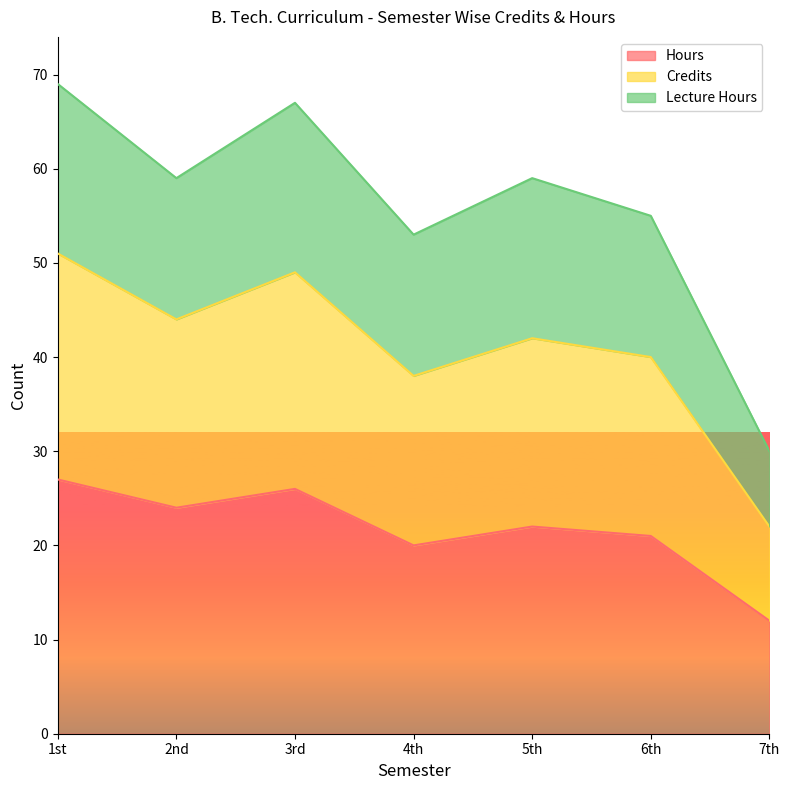

True or false: Hours and Credits intersect in this chart.

False